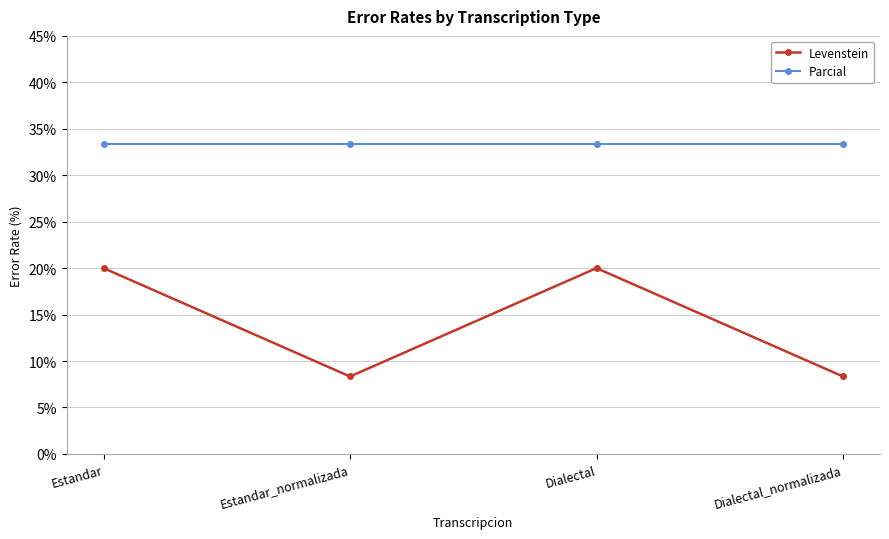

What is the approximate value of Parcial at Dialectal_normalizada?

33.3